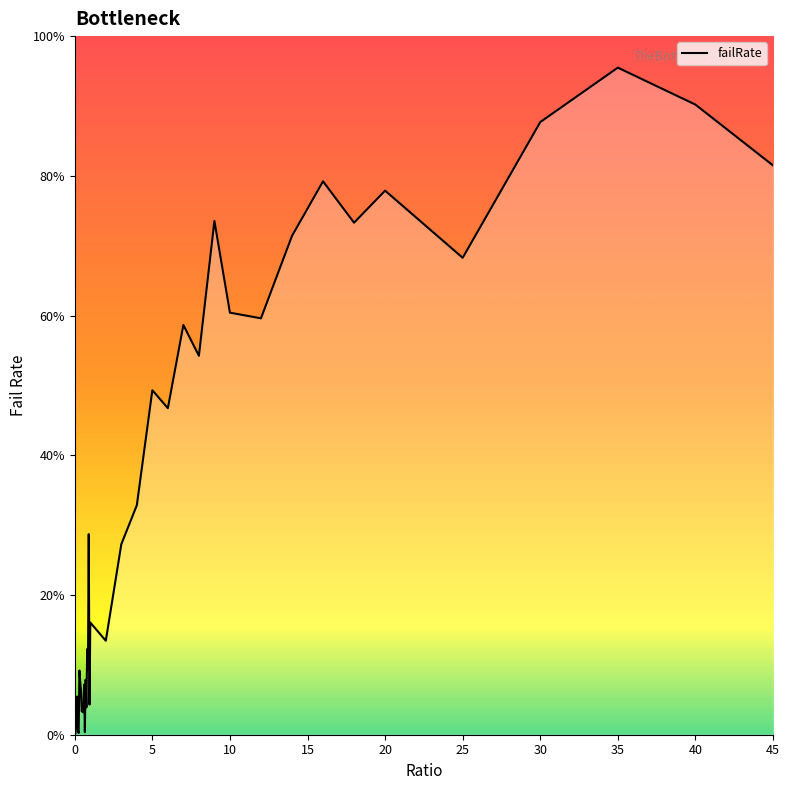

What is the maximum value shown in the chart?

95.5